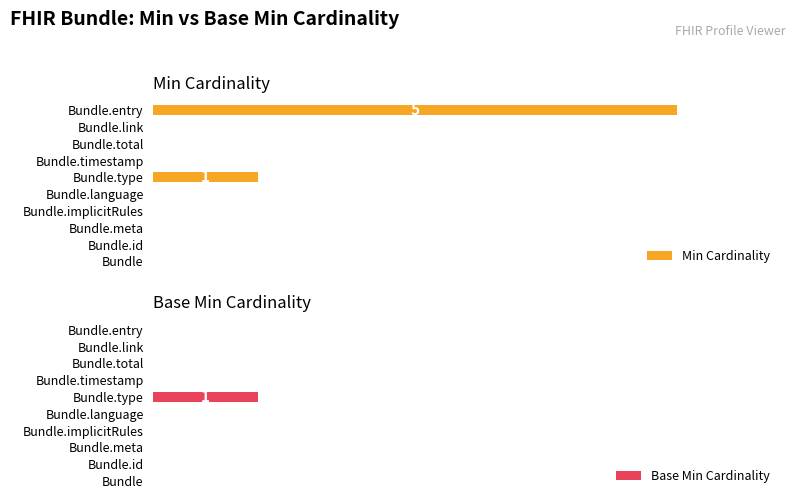

The value of Base Min Cardinality at 4 is 0. True or false?

True